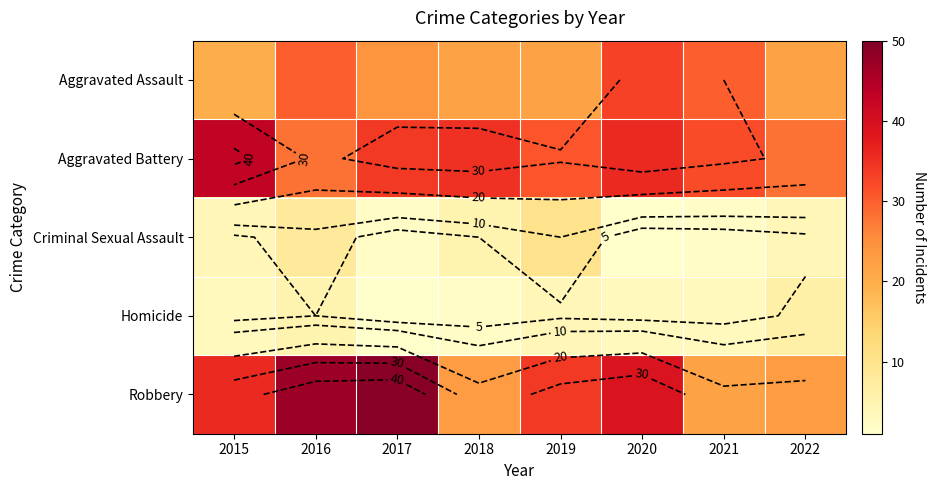

Which series changed the most between 2015 and 2022?

Aggravated Battery